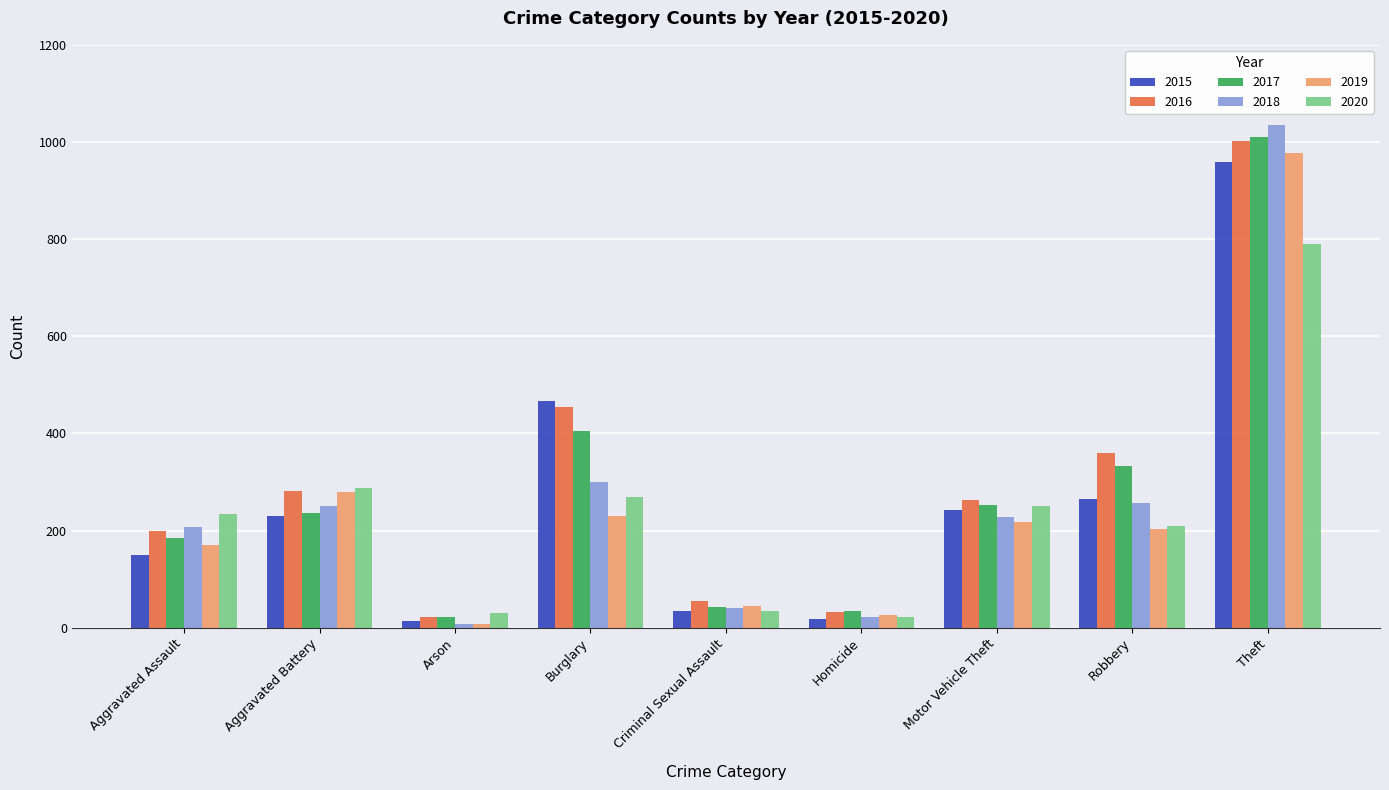

At which category is the sum across all series the highest?

Theft